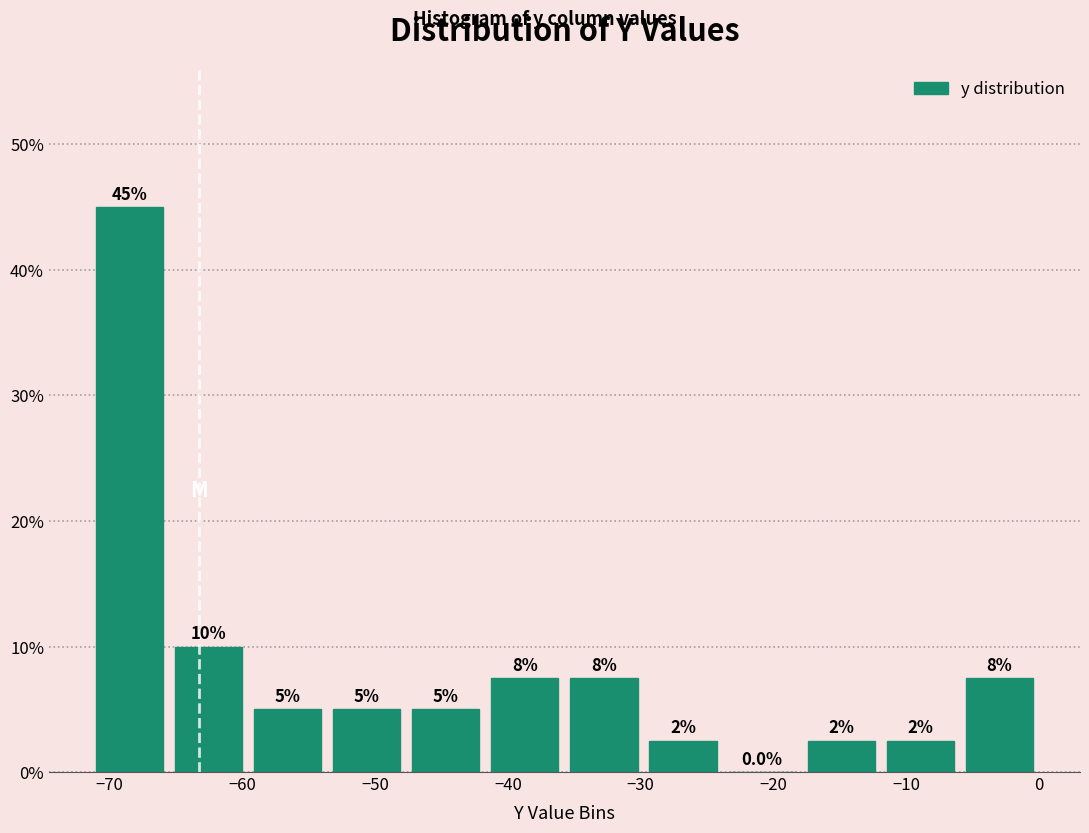

Which range on the x-axis has the tallest bar?

-71 to -66